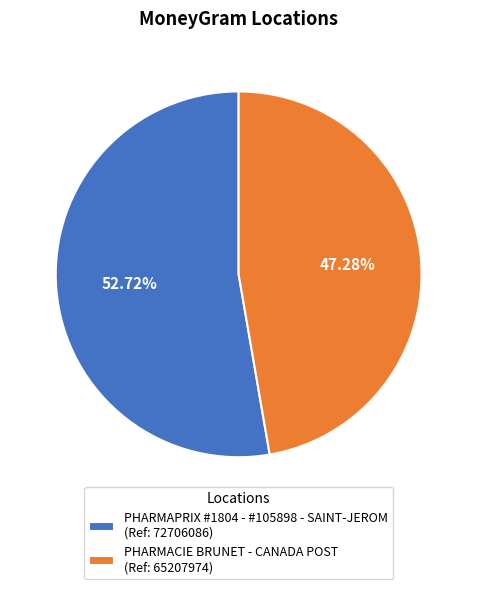

Is there a majority slice in this chart?

Yes